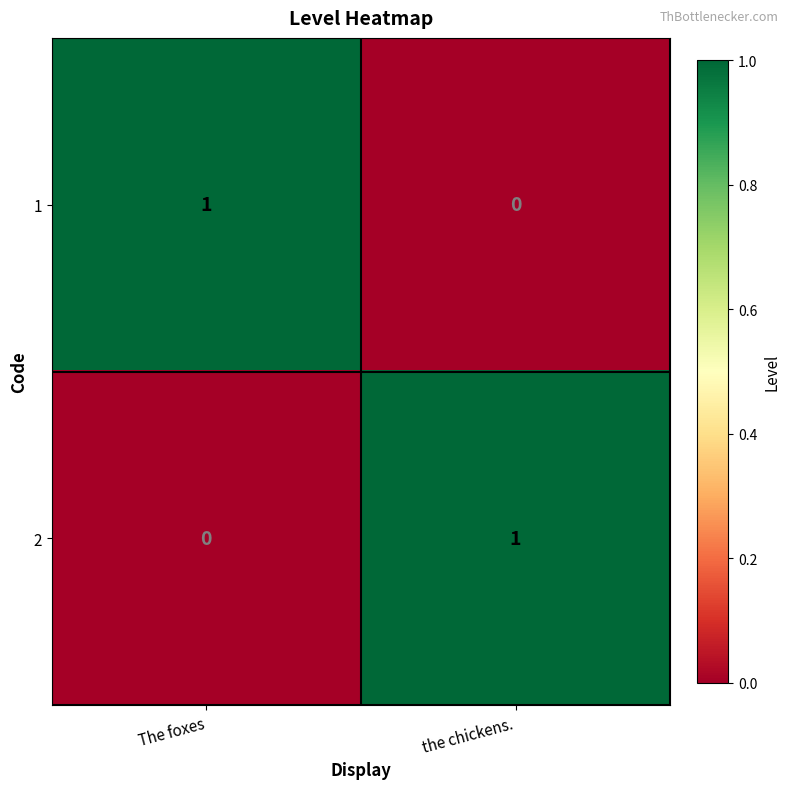

The 1 series shows 1 at  The foxes. True or false?

True